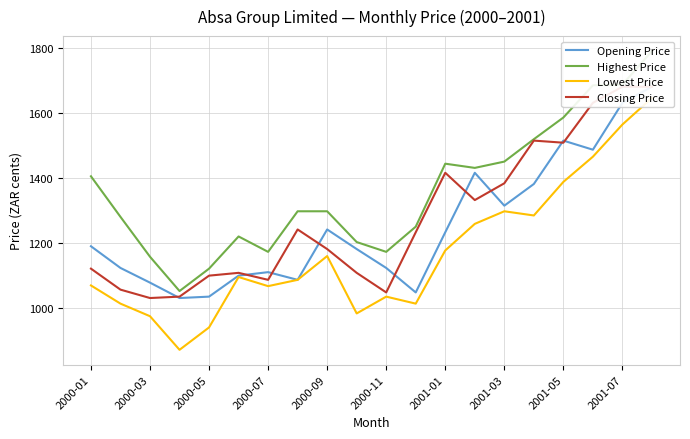

What is the smallest value displayed?

870.2